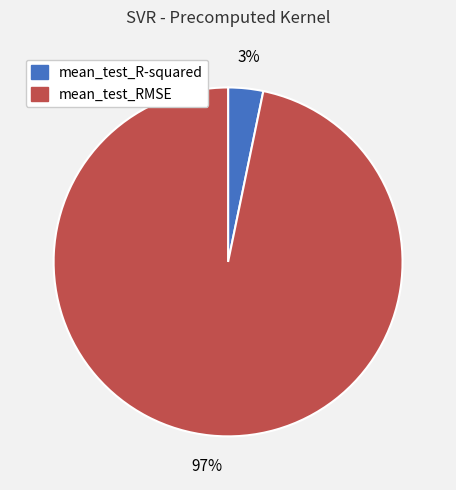

Which has a higher value, mean_test_R-squared or mean_test_RMSE?

mean_test_RMSE